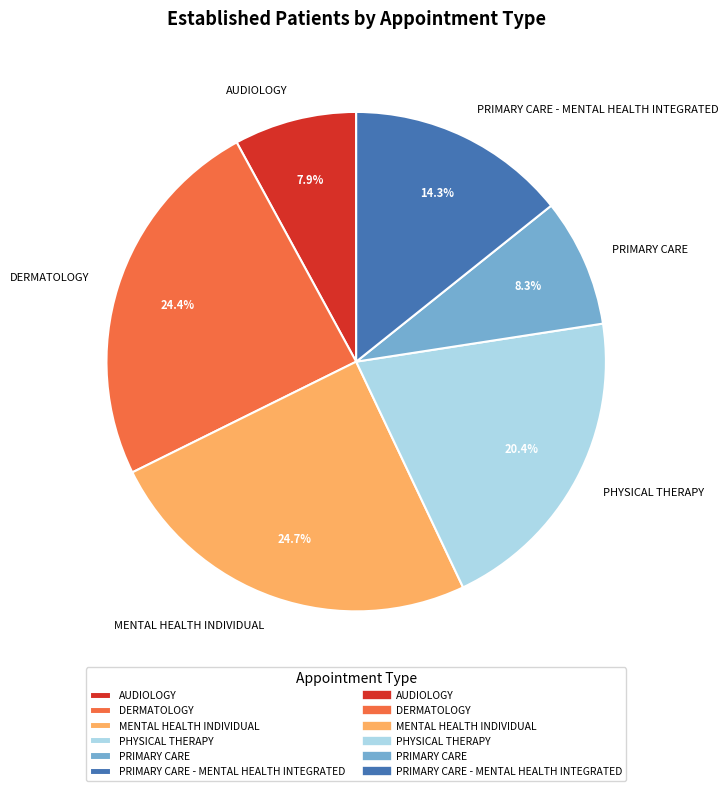

To the nearest percent, what is the difference between the largest and smallest slice percentages?

17%